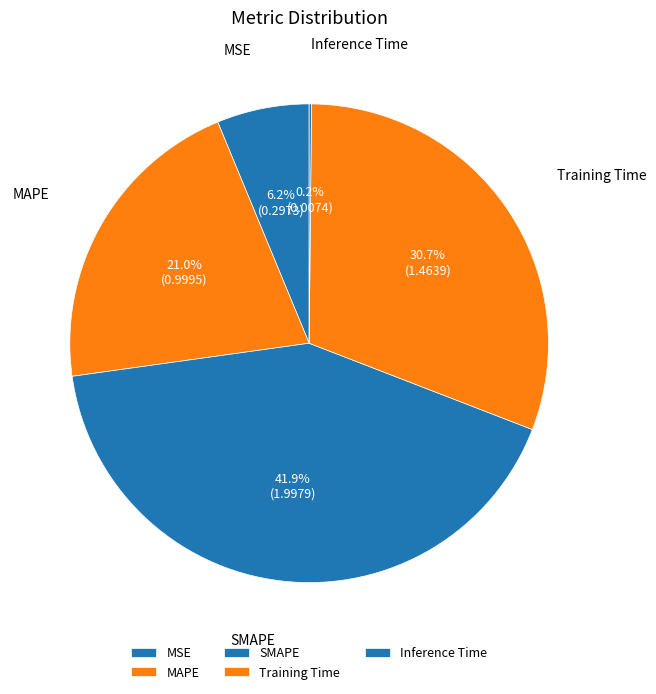

Does any single category account for the majority?

No